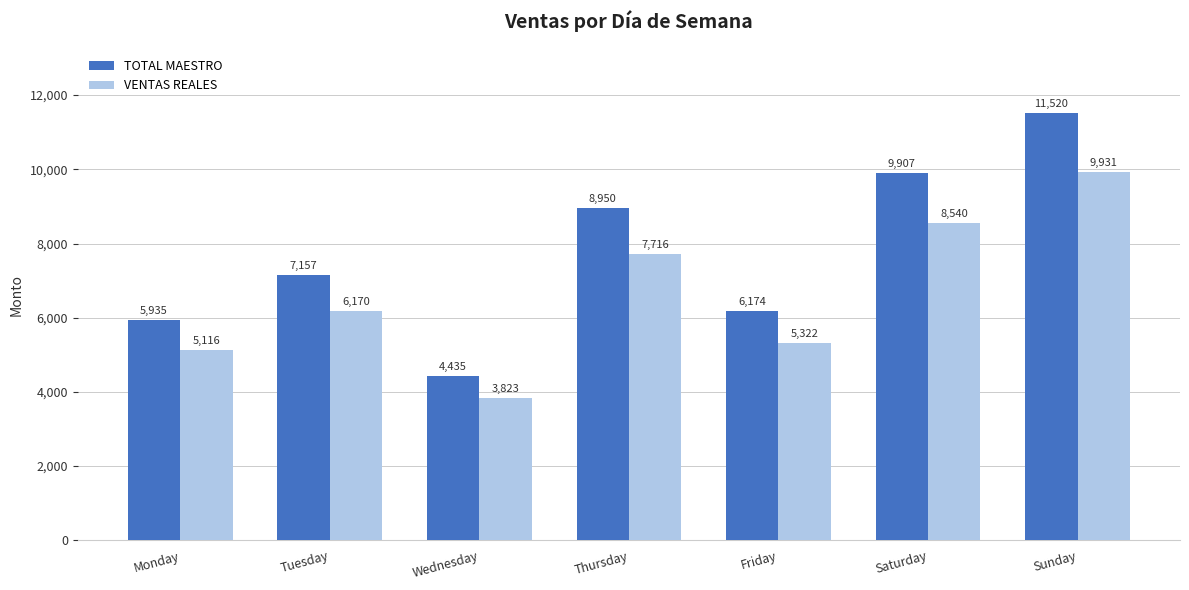

How many series are shown in this chart?

2